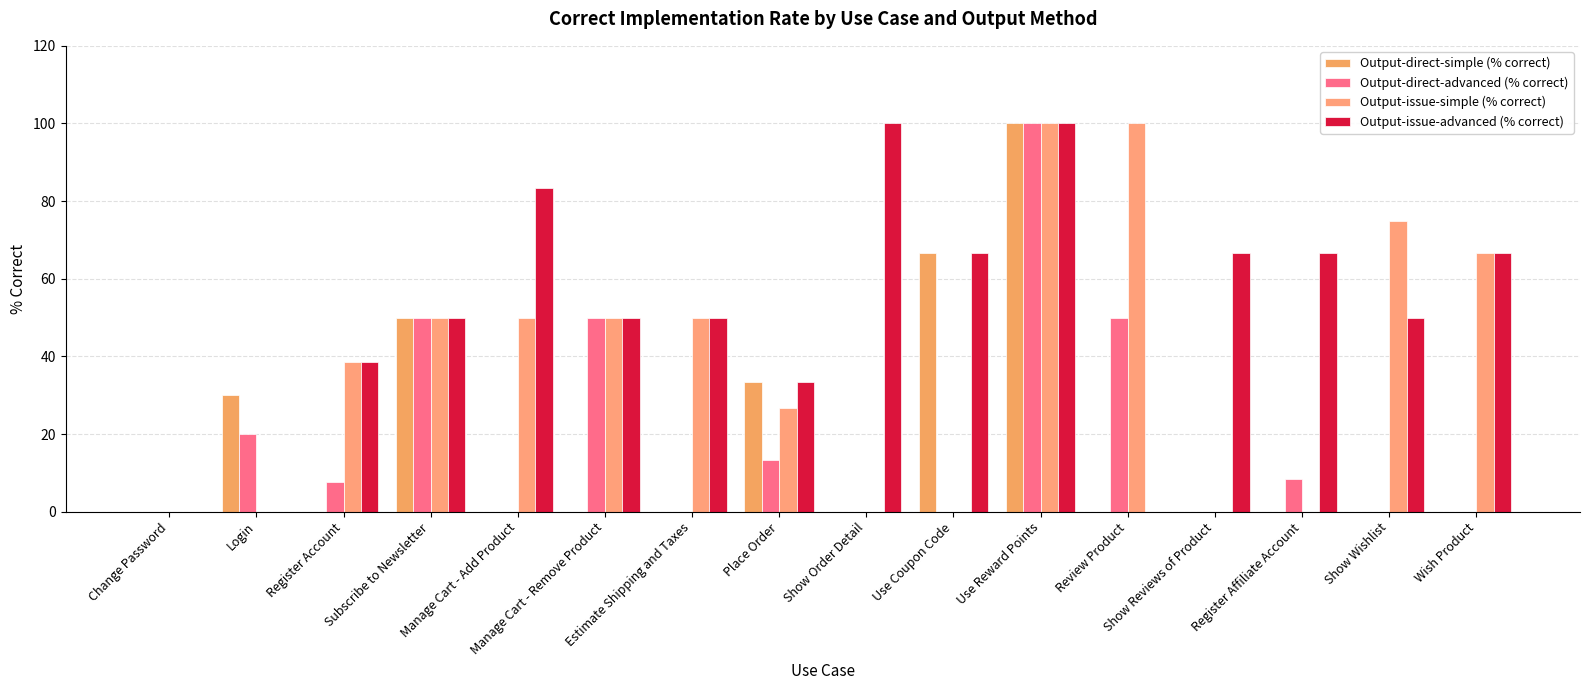

What is the average value of the Output-direct-advanced (% correct) series?

18.7